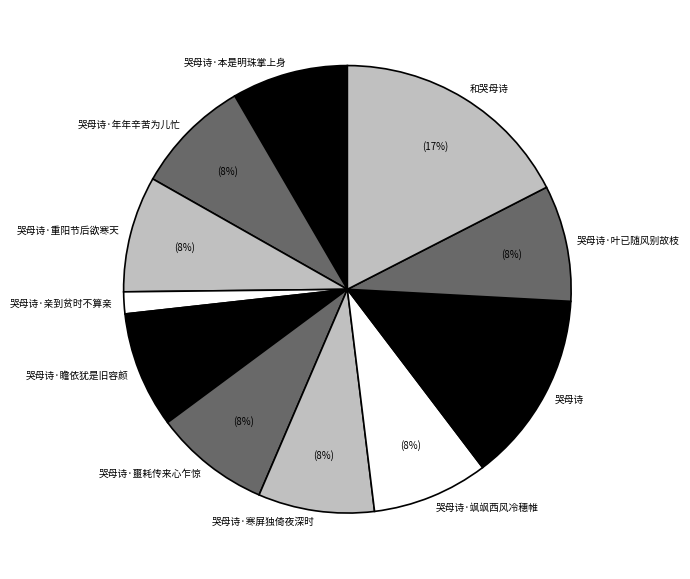

Between 哭母诗·飒飒西风冷穗帷 and 哭母诗·亲到贫时不算亲, which is larger?

哭母诗·飒飒西风冷穗帷